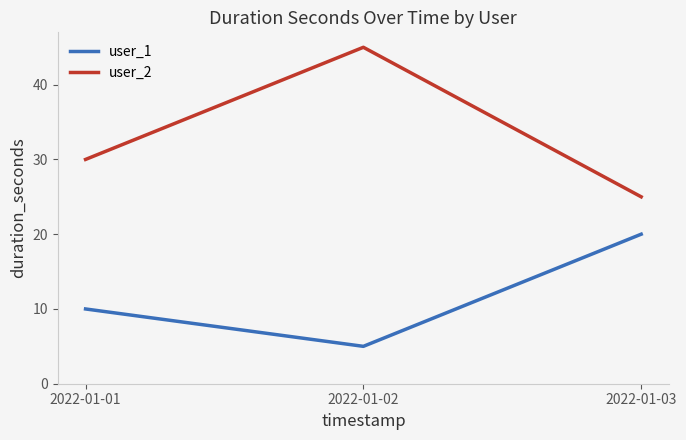

List the series in order of their overall mean, highest first.

user_2, user_1